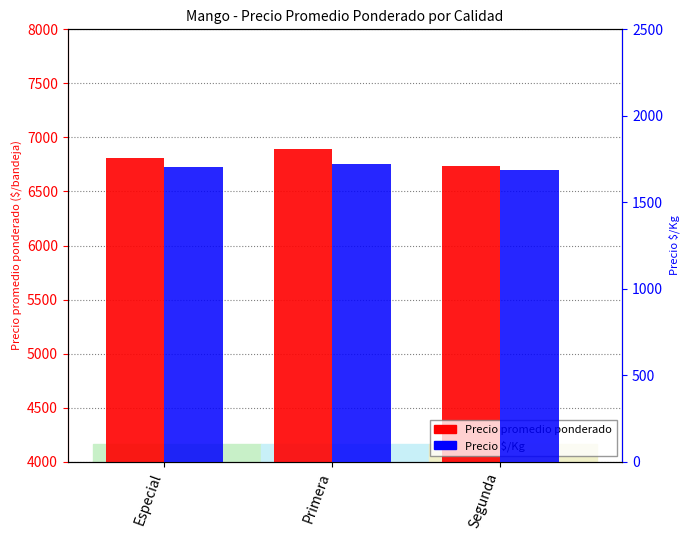

Reading left to right, transcribe all the data shown in this chart.

Precio promedio ponderado: 6808	6893	6740
Precio $/Kg: 1702	1723	1685